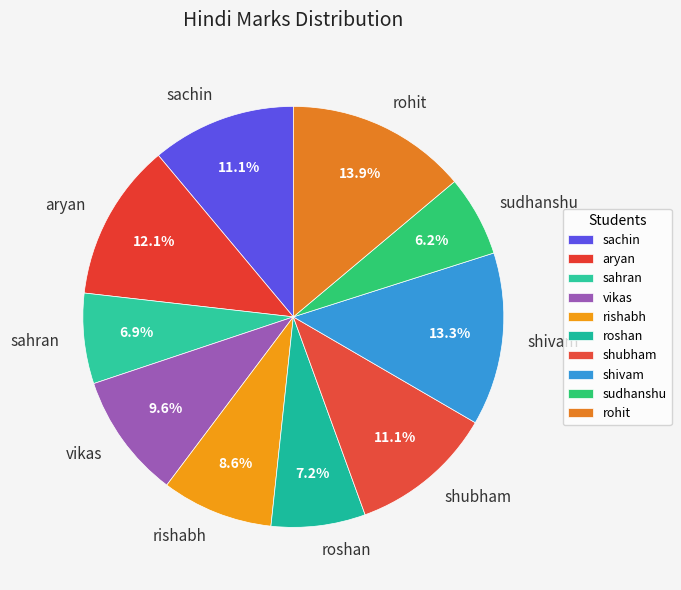

Which category has the biggest portion of the pie?

rohit